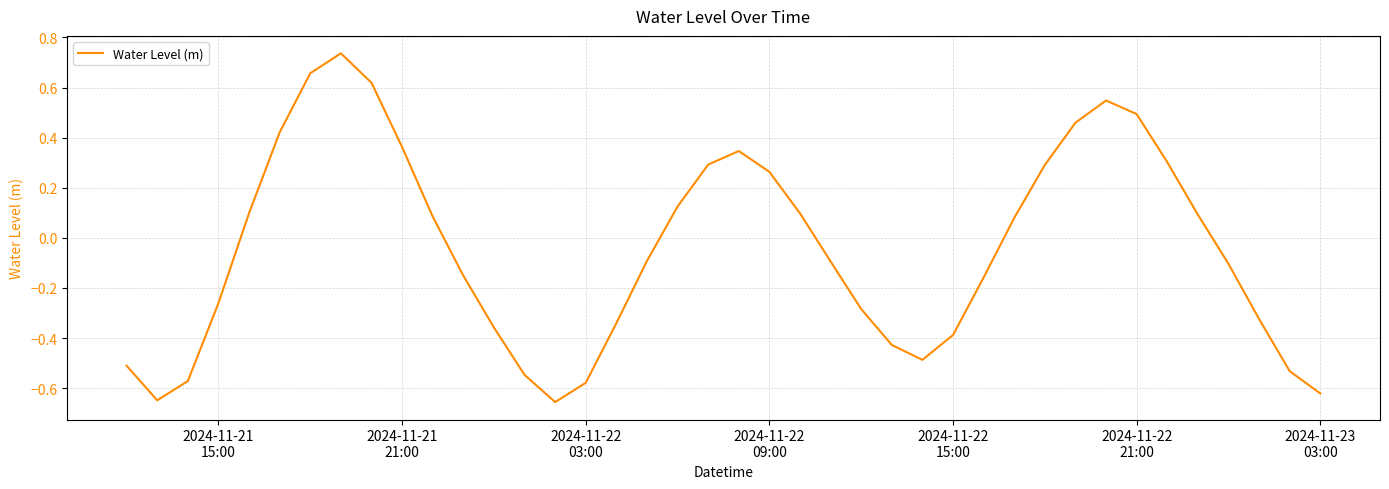

Is this an area chart (filled region under the line)?

No